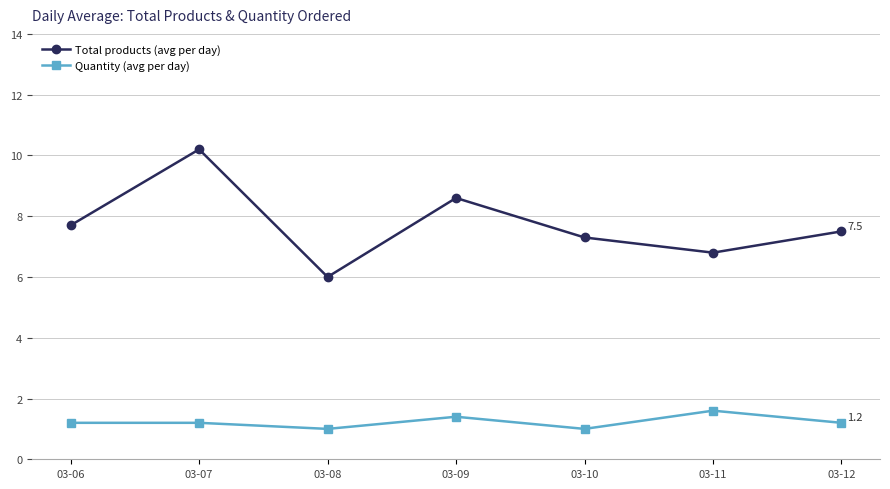

Reading left to right, transcribe all the data shown in this chart.

Total products (avg per day): 03-06=7.7	03-07=10.2	03-08=6.0	03-09=8.6	03-10=7.3	03-11=6.8	03-12=7.5
Quantity (avg per day): 03-06=1.2	03-07=1.2	03-08=1.0	03-09=1.4	03-10=1.0	03-11=1.6	03-12=1.2